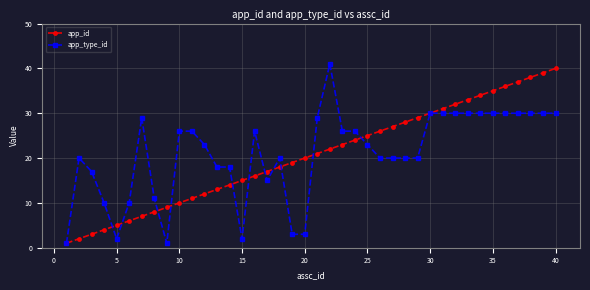

Which series has the largest range (max minus min)?

app_type_id